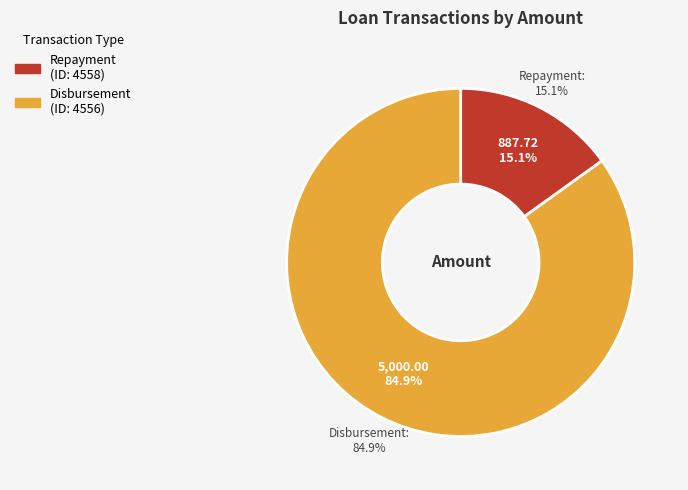

What is the change in value from 4558 to 4556?

+4112.3